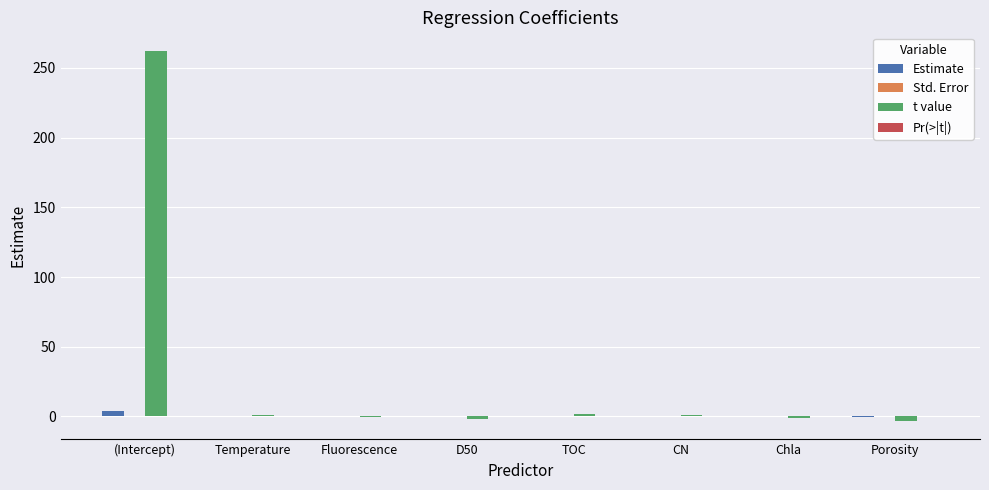

How many distinct data groups are displayed?

4